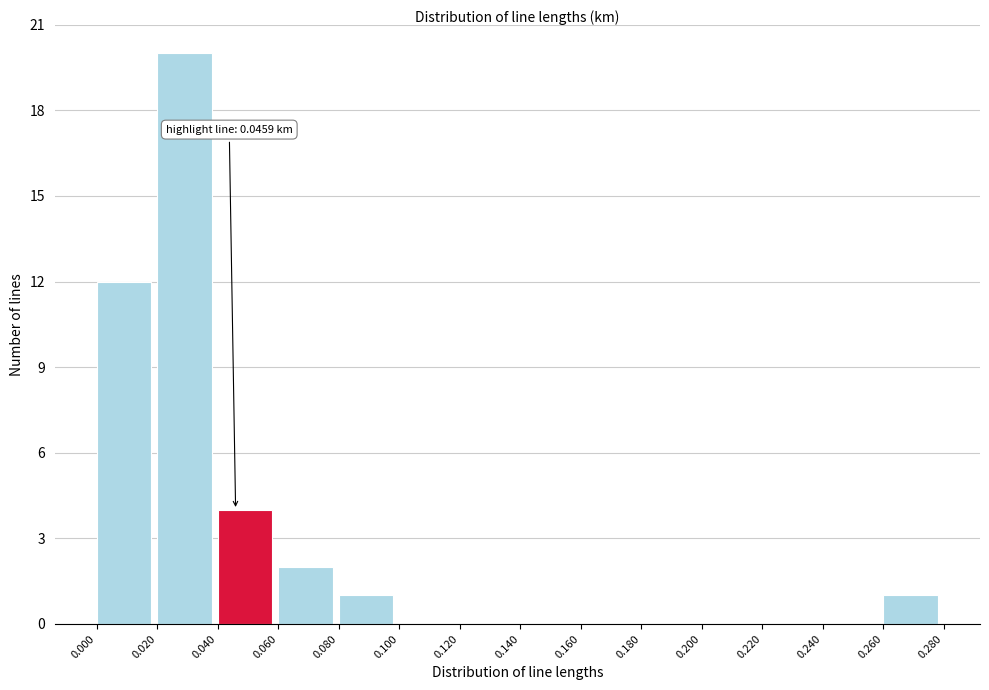

Over which range of the x-axis is the bar tallest?

0.020 to 0.040